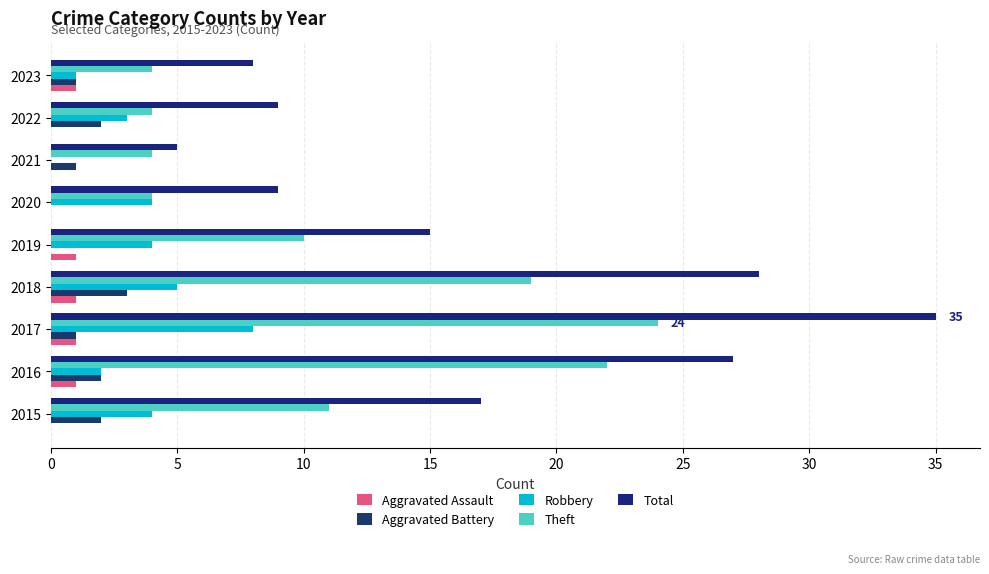

At which category is the sum across all series the highest?

2017